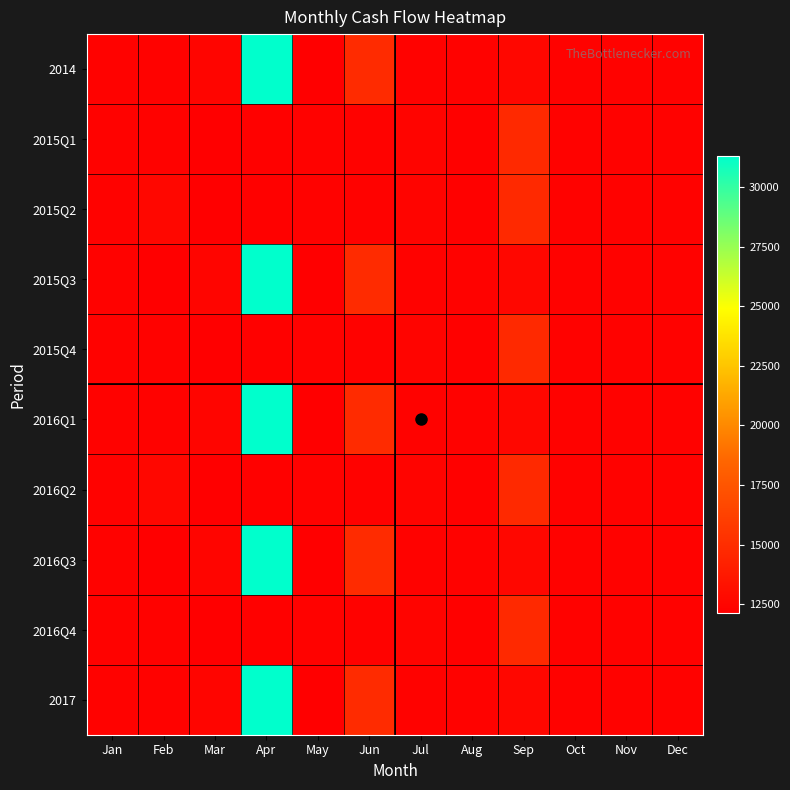

Between Apr and Mar, which is larger?

Apr